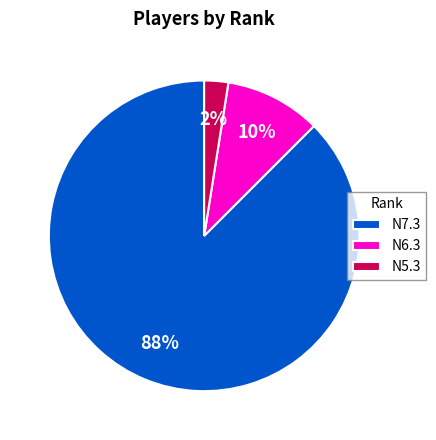

Combined, do N5.3 and N7.3 account for over 50%?

Yes